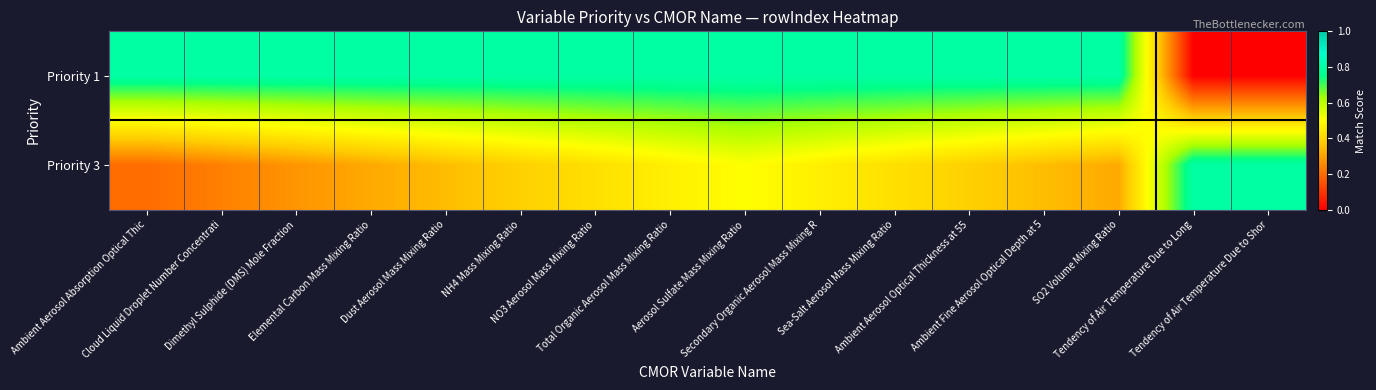

Rank the series by their maximum value, from highest to lowest.

Priority 1, Priority 3